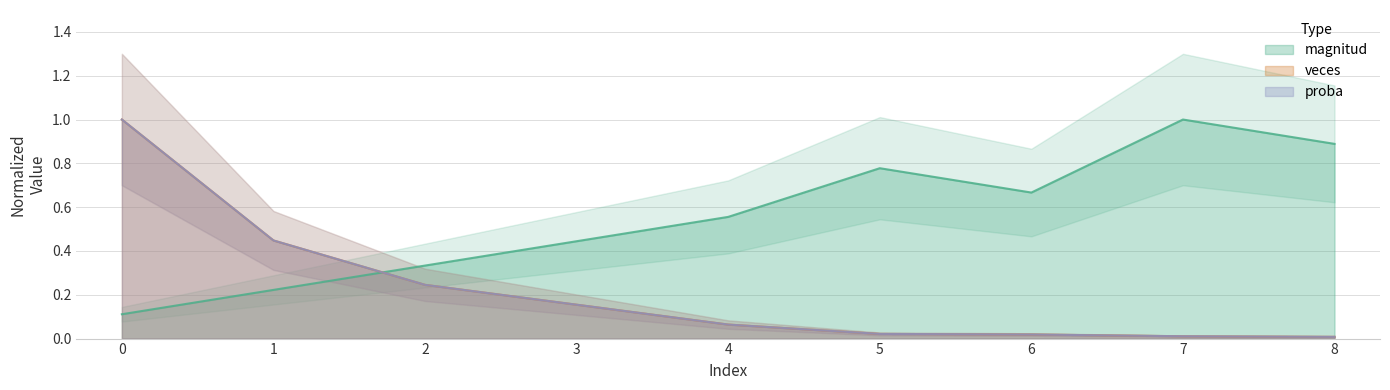

What are all the series names shown in the legend?

magnitud, veces, proba